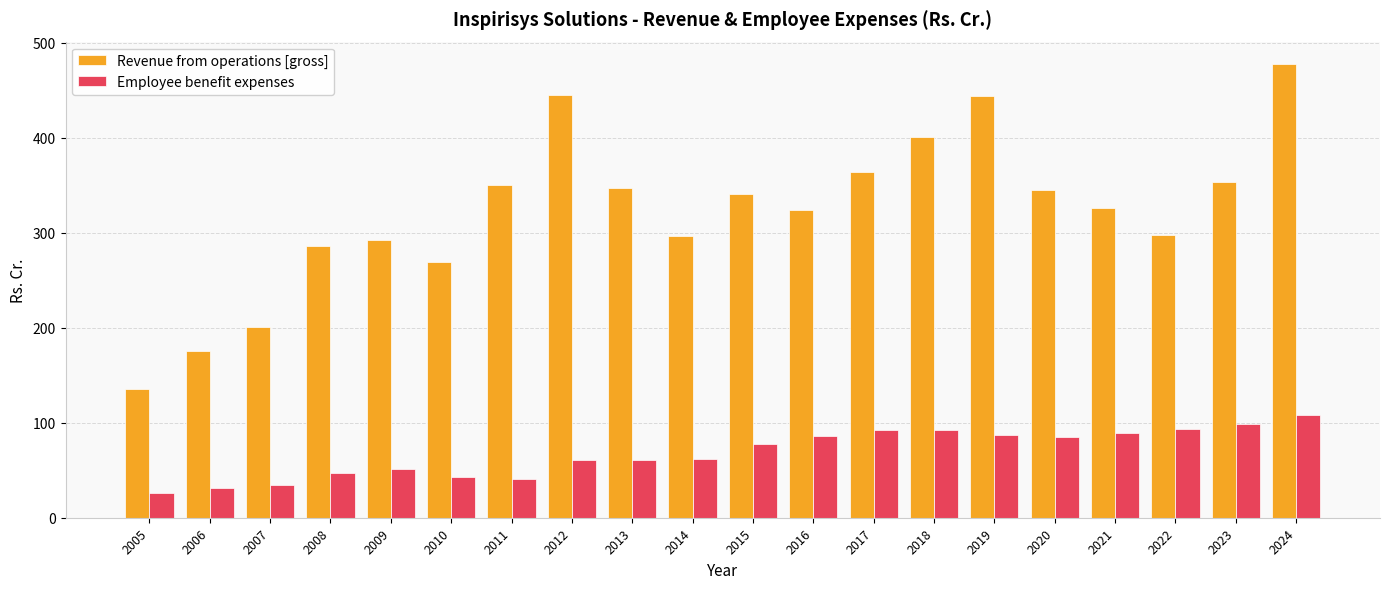

How many bars are there in total?

40